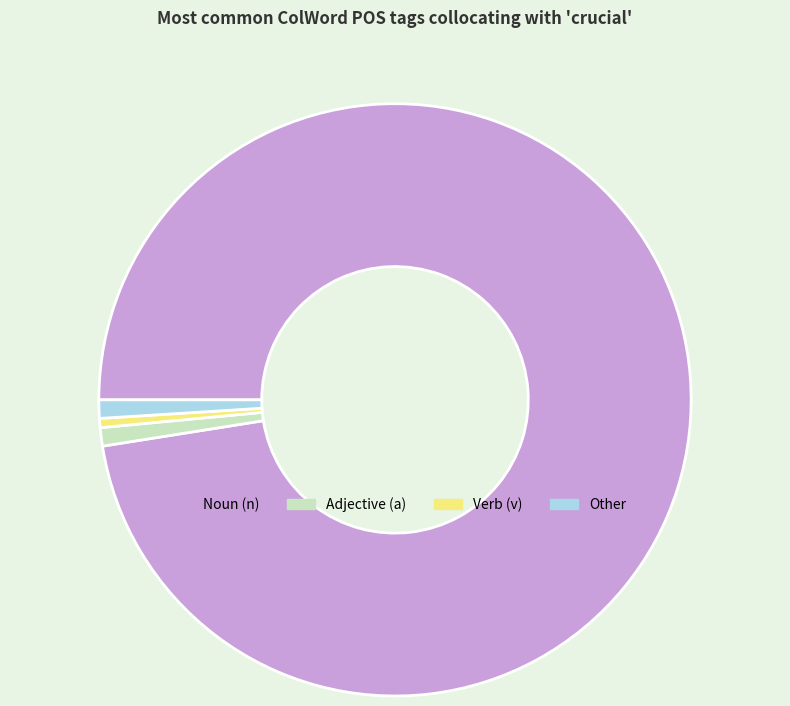

Does any single category account for the majority?

Yes